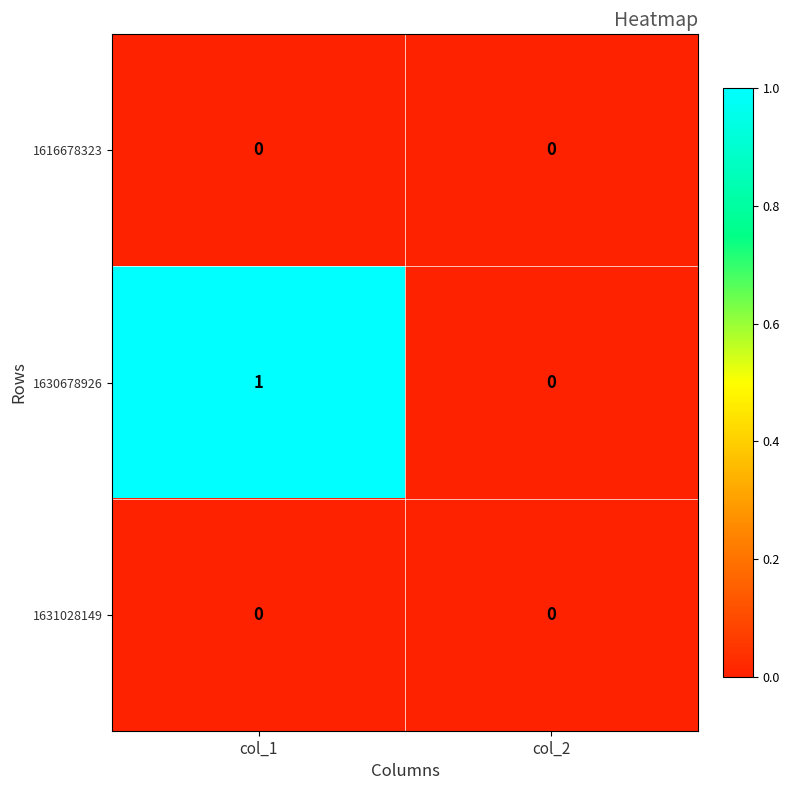

Which label corresponds to the largest value in the chart?

col_1